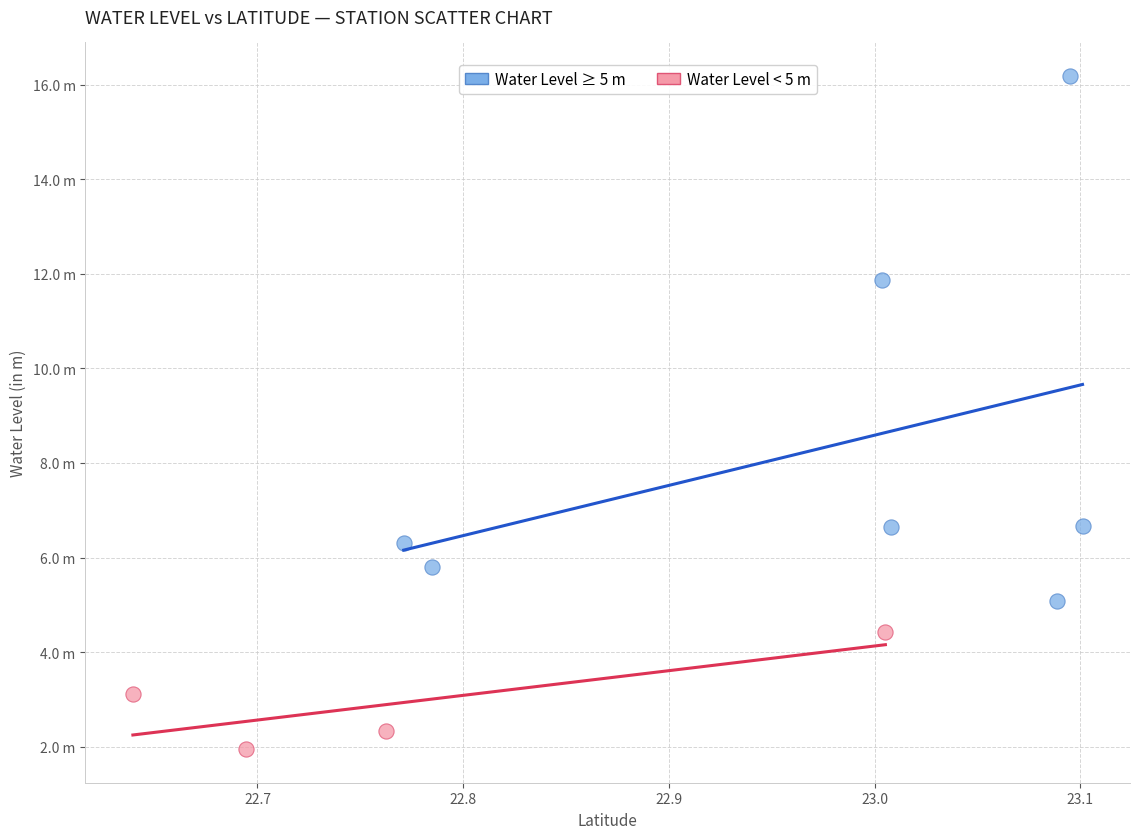

Which series contains the highest Y value?

Water Level ≥ 5 m